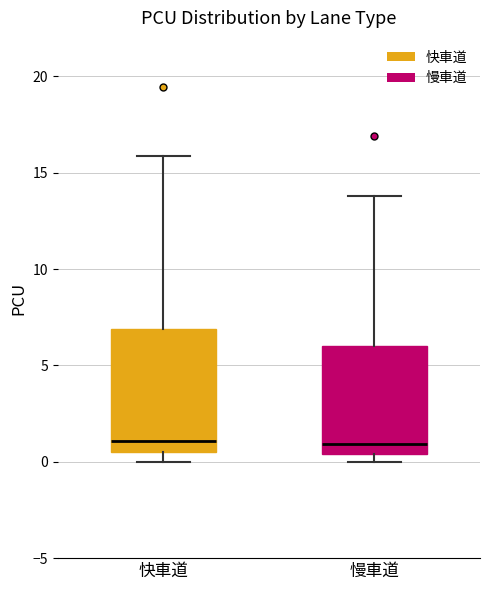

Which box is the tallest, from its lower edge to its upper edge?

快車道